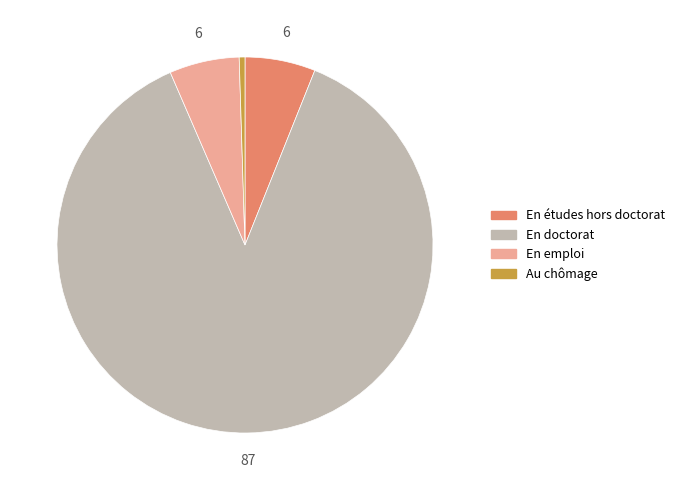

Is there a majority slice in this chart?

Yes